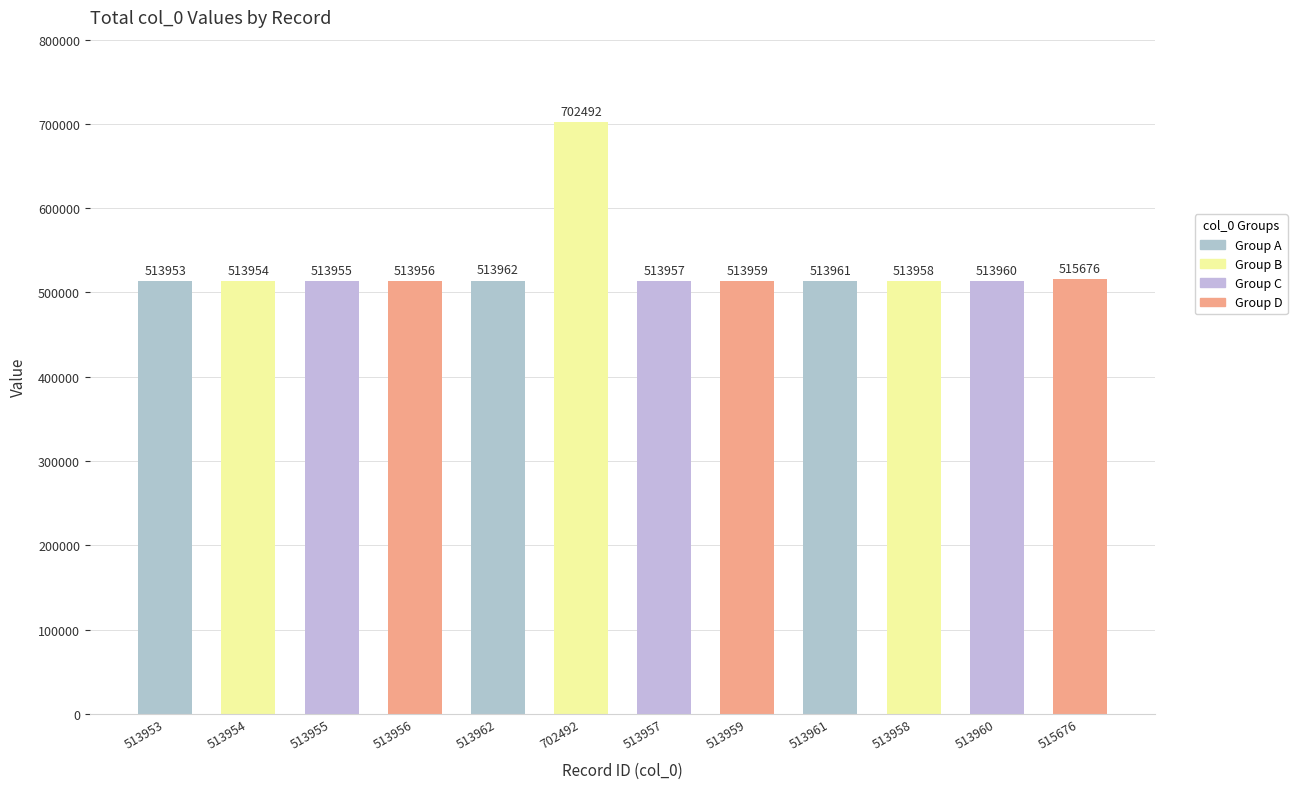

Rank the categories by value from lowest to highest.

513953, 513954, 513955, 513956, 513957, 513958, 513959, 513960, 513961, 513962, 515676, 702492